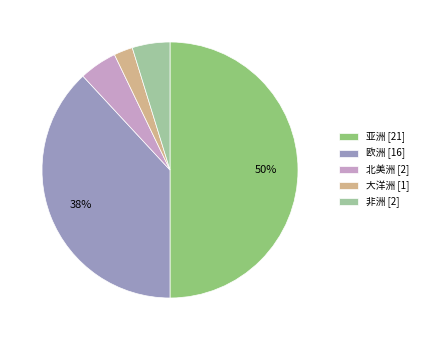

Which has a higher value, 欧洲 or 北美洲?

欧洲